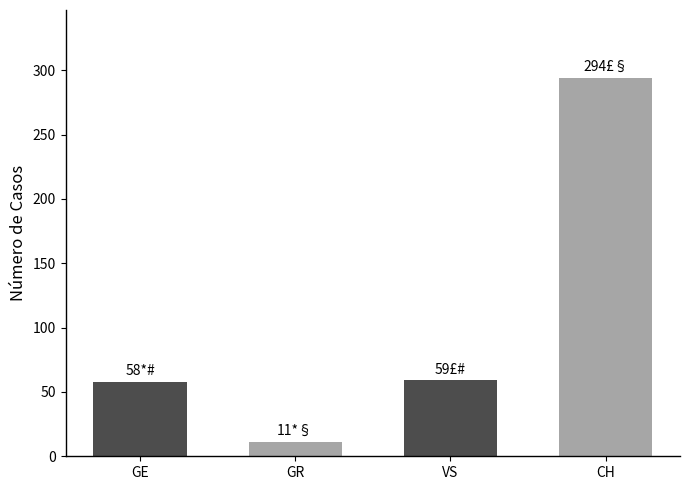

Which has a higher value, GR or CH?

CH